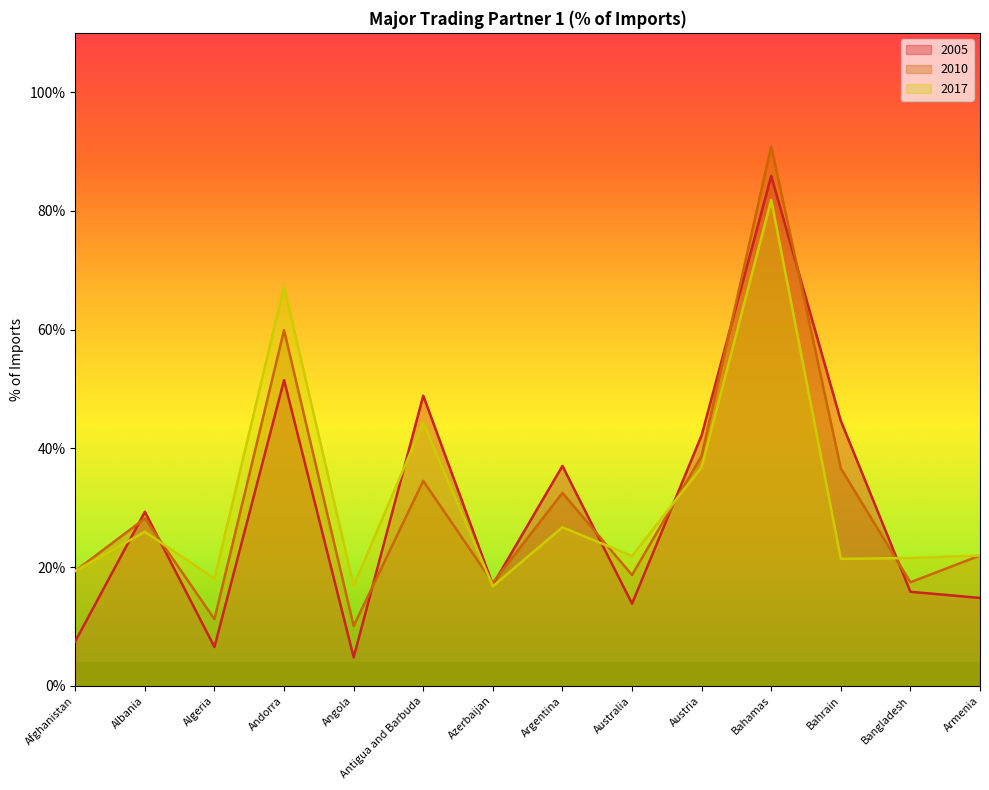

True or false: 2010 has more than 1 interior local peaks.

True